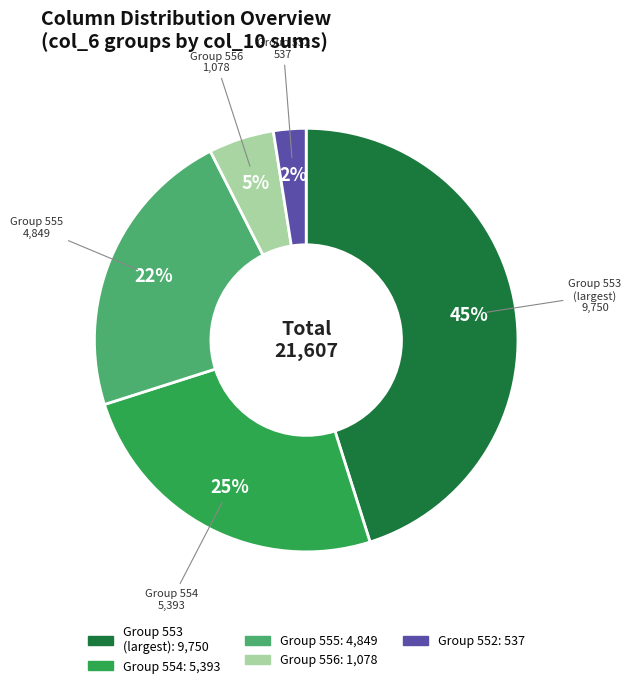

To the nearest percent, what is the average slice percentage?

20%